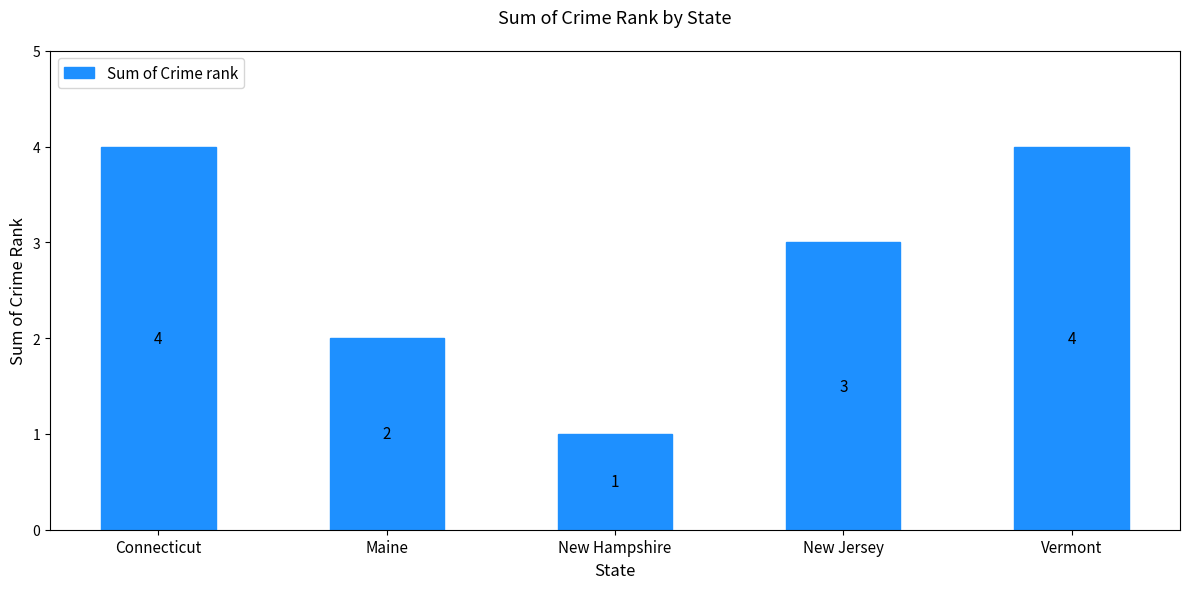

Between Vermont and Maine, which is larger?

Vermont